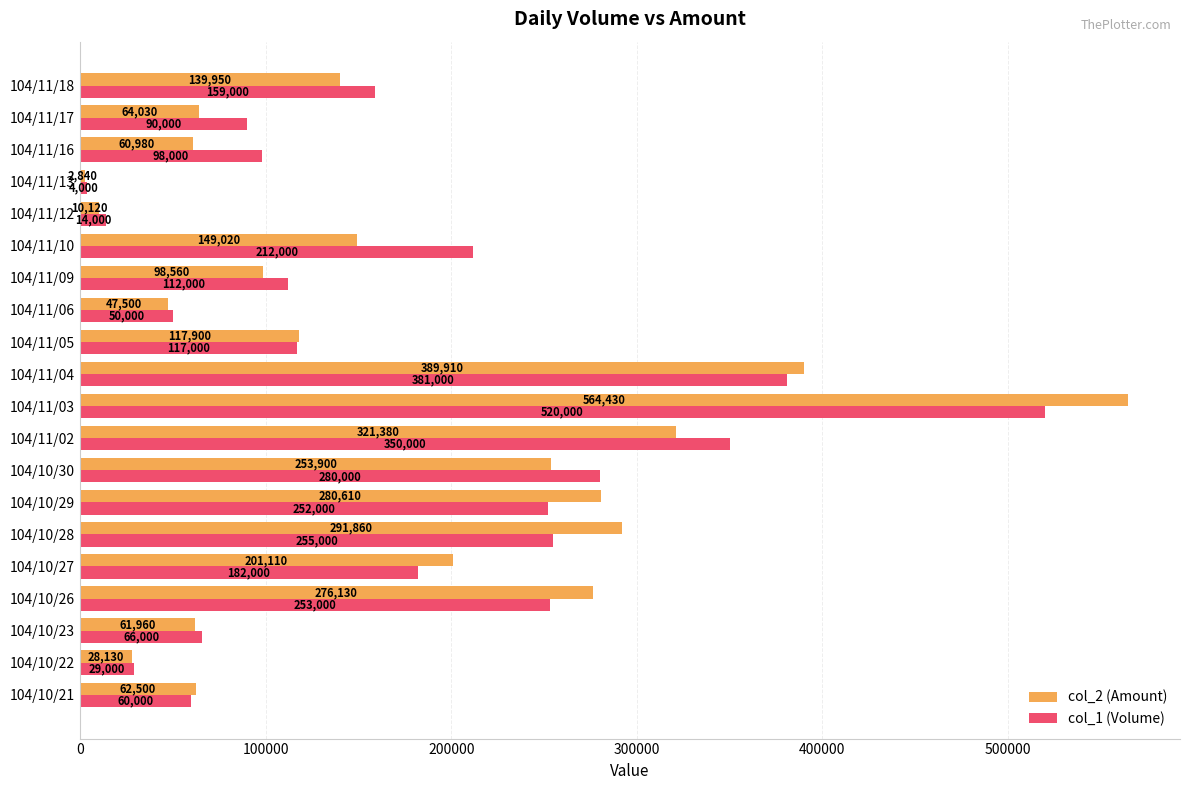

List the series in order of their peak value, highest first.

col_2 (Amount), col_1 (Volume)